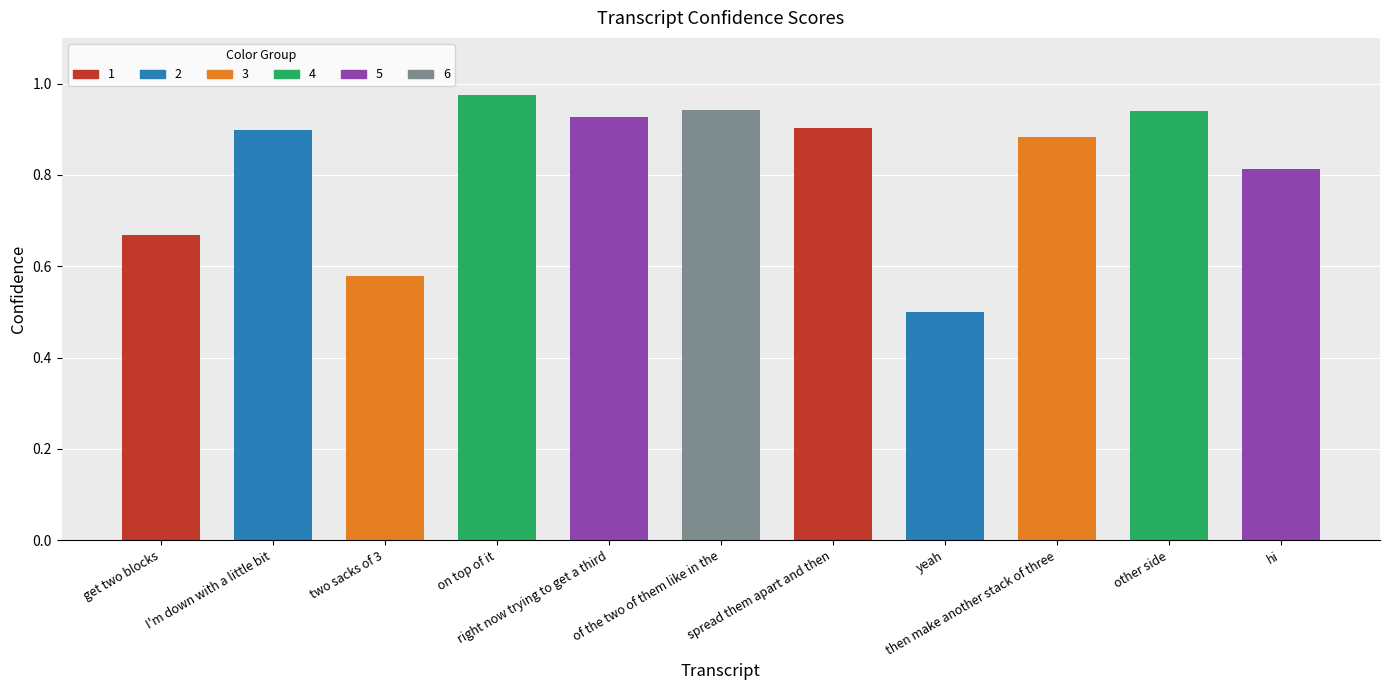

What is the sum of all values?

9.0